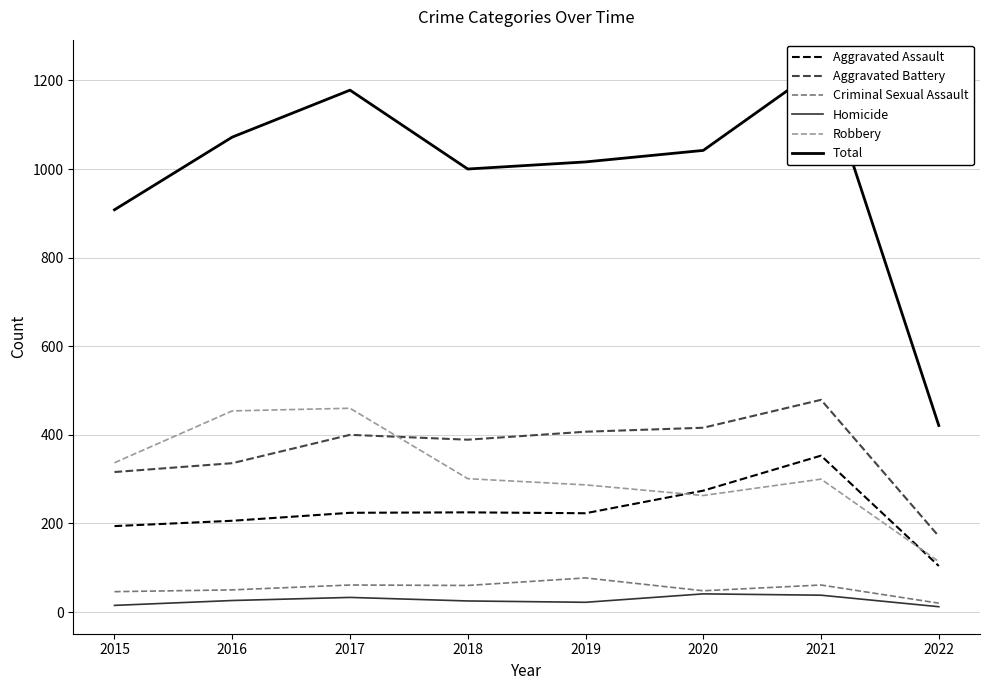

The value of Aggravated Assault at 2018 is 350. True or false?

False